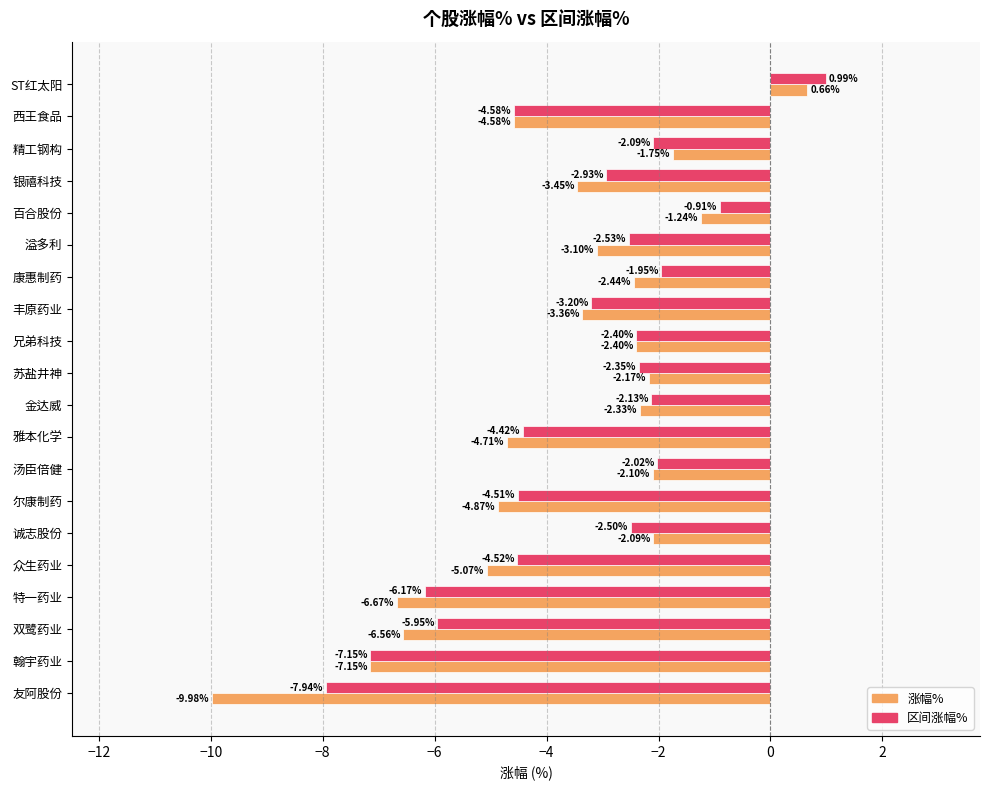

At which category is the sum across all series the highest?

ST红太阳